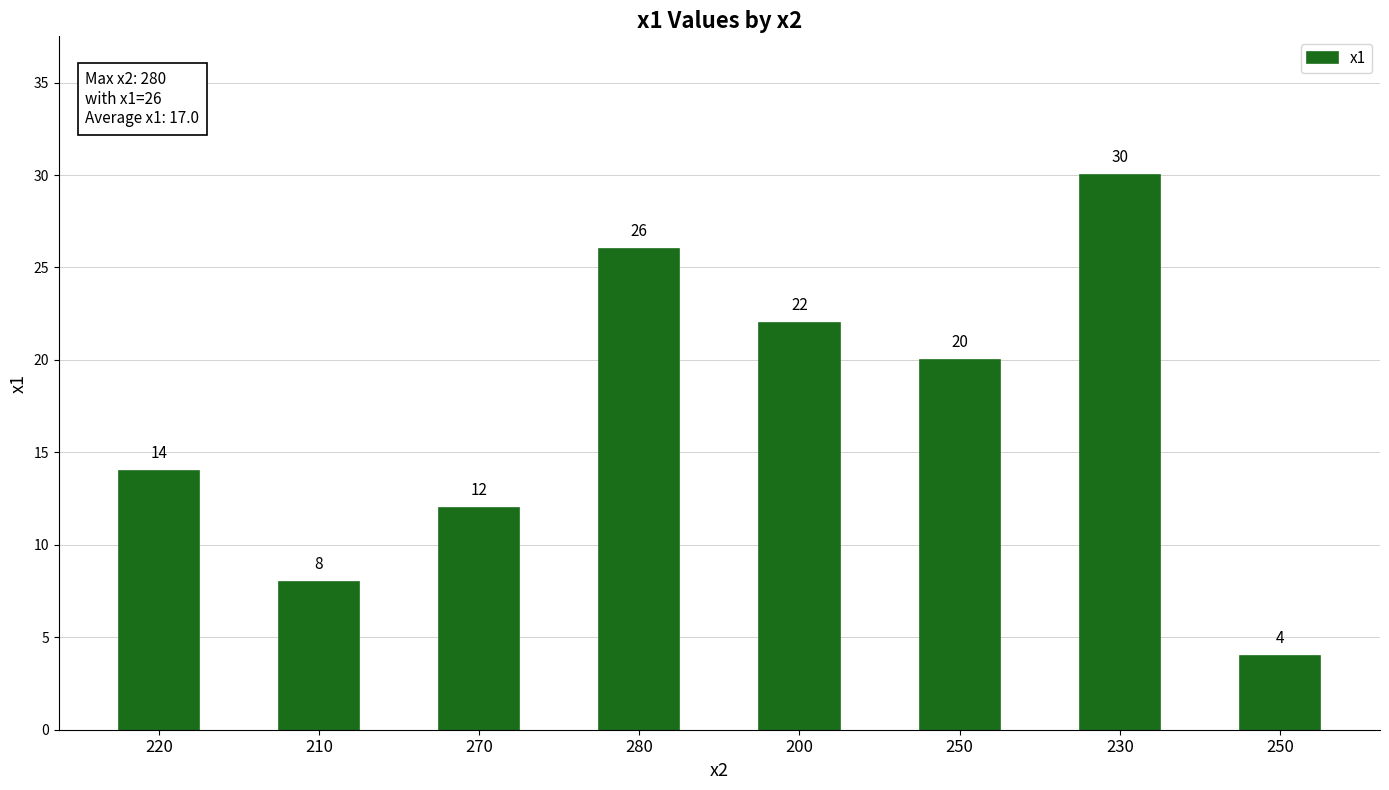

How many data points are less than 20?

4